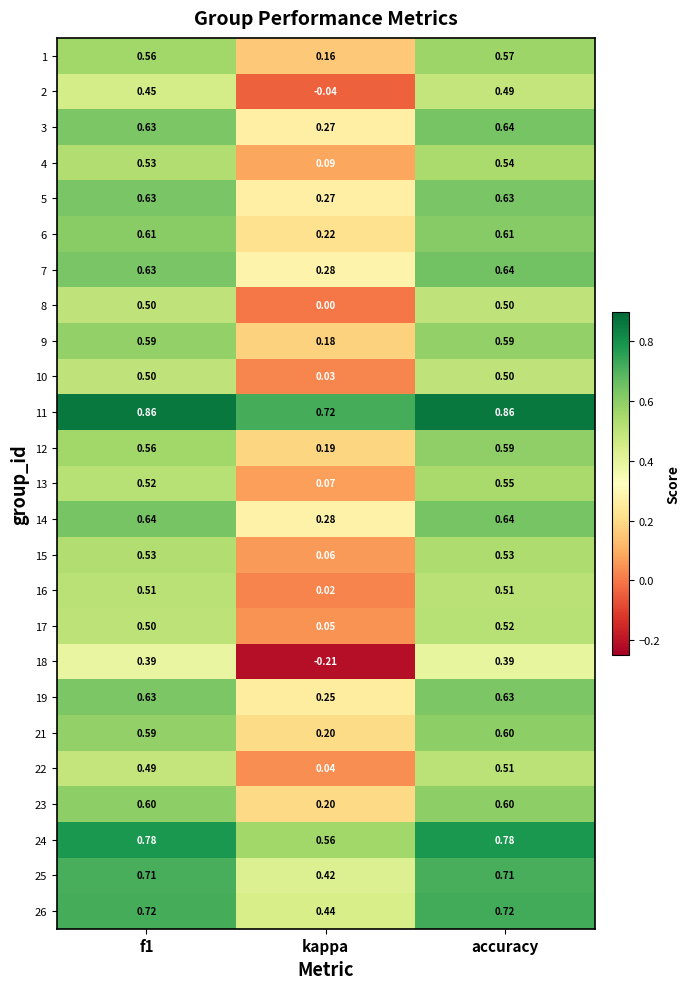

Which series has the widest spread of values?

18